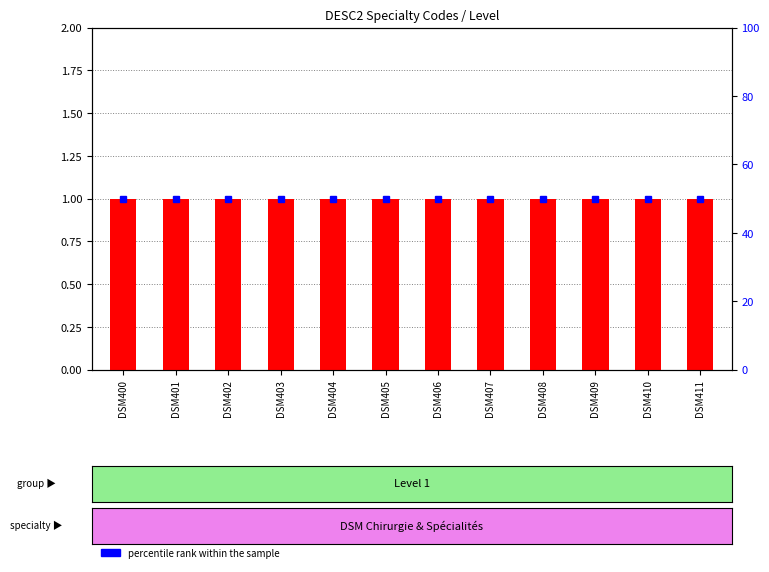

Where is Level (count) nearest to the value 1?

DSM400